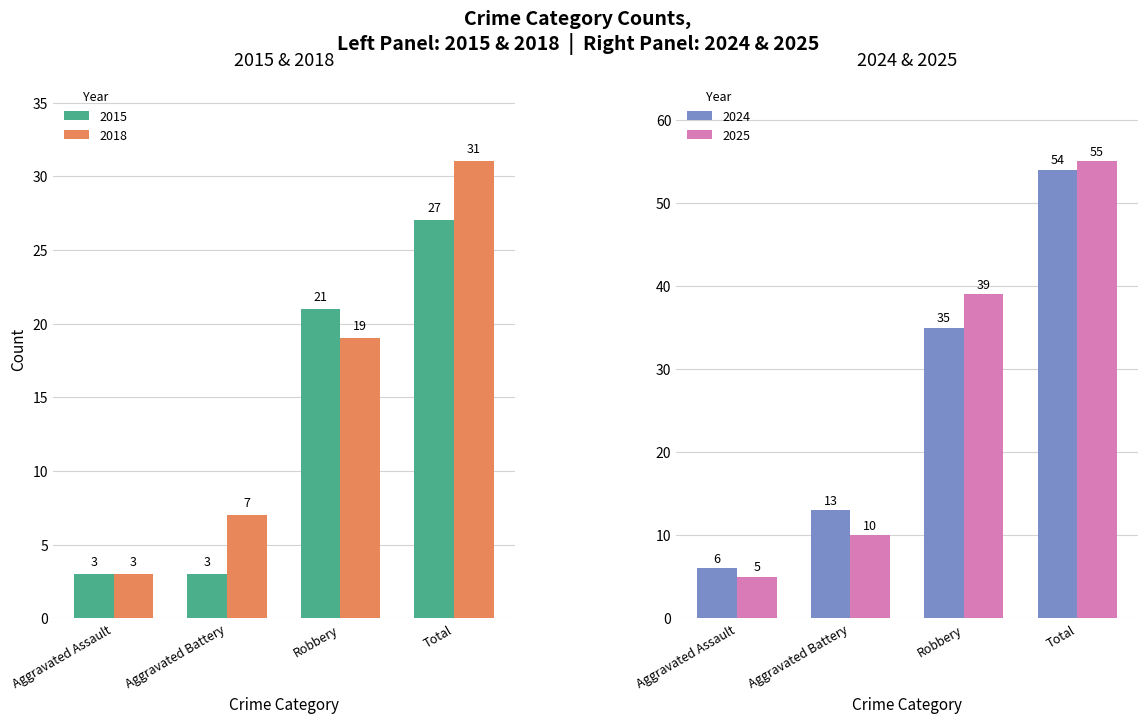

List the labels in order of 2018 value, largest first.

Total, Robbery, Aggravated Battery, Aggravated Assault